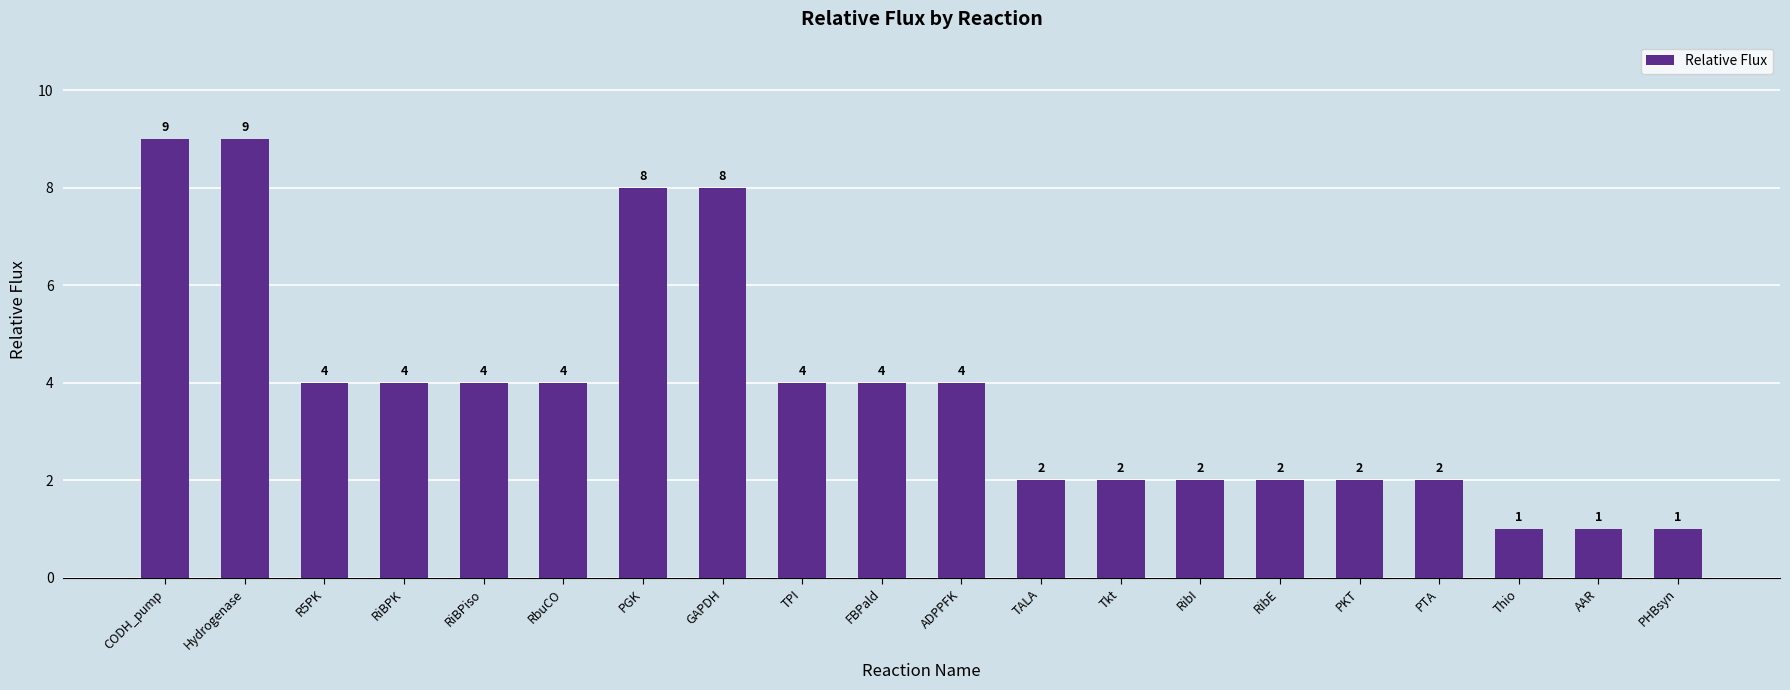

Reading left to right, transcribe all the data shown in this chart.

CODH_pump=9	Hydrogenase=9	R5PK=4	RiBPK=4	RiBPiso=4	RbuCO=4	PGK=8	GAPDH=8	TPI=4	FBPald=4	ADPPFK=4	TALA=2	Tkt=2	RibI=2	RibE=2	PKT=2	PTA=2	Thio=1	AAR=1	PHBsyn=1